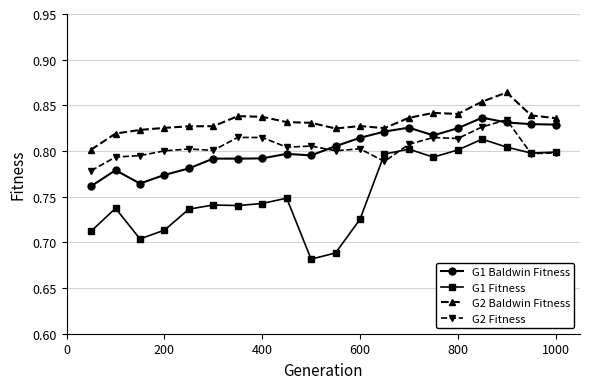

Which series has the largest total across all categories?

G2 Baldwin Fitness